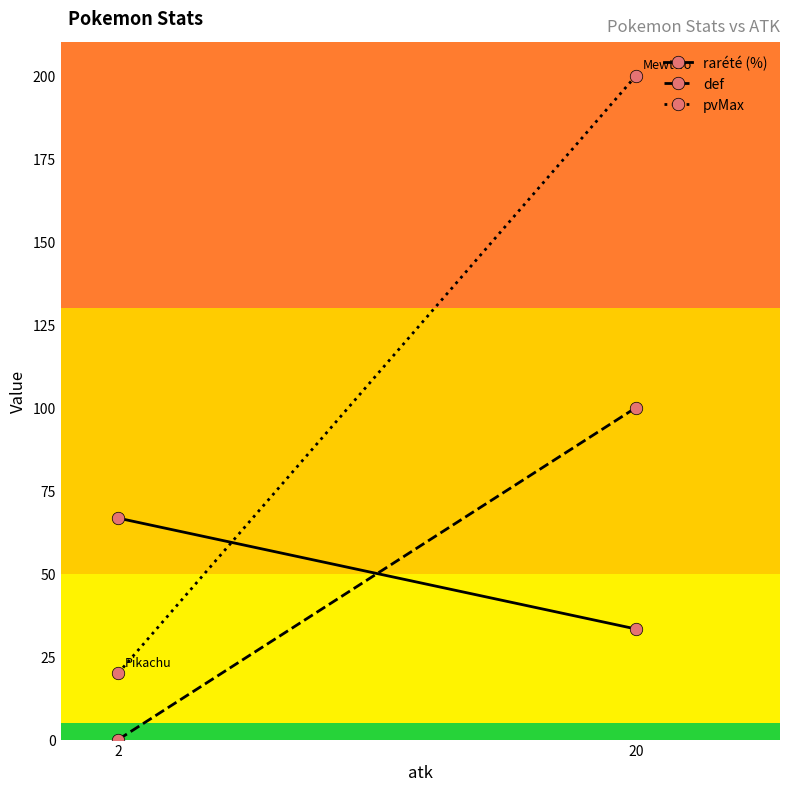

At 2, list the series in order from largest to smallest.

rarété (%), pvMax, def